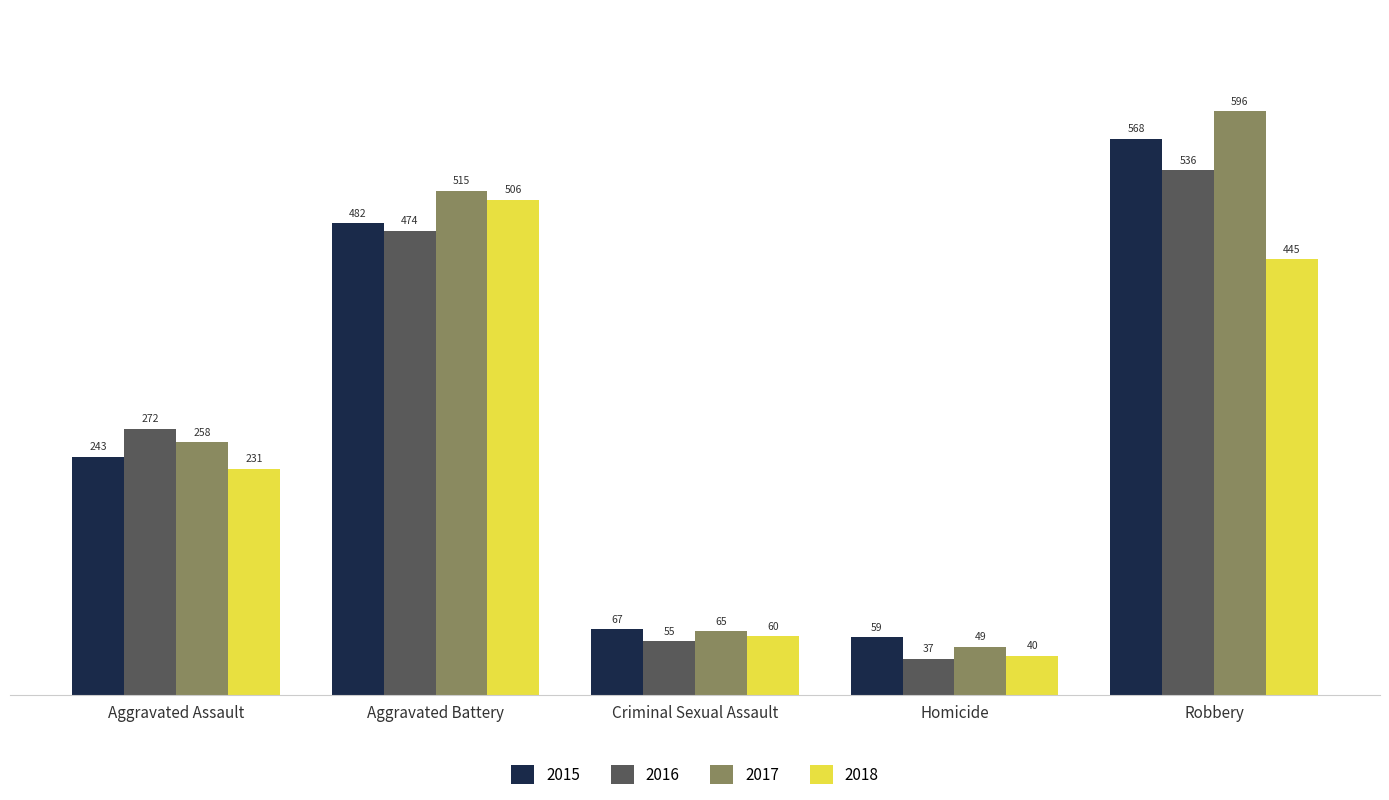

List the series in order of their peak value, lowest first.

2018, 2016, 2015, 2017